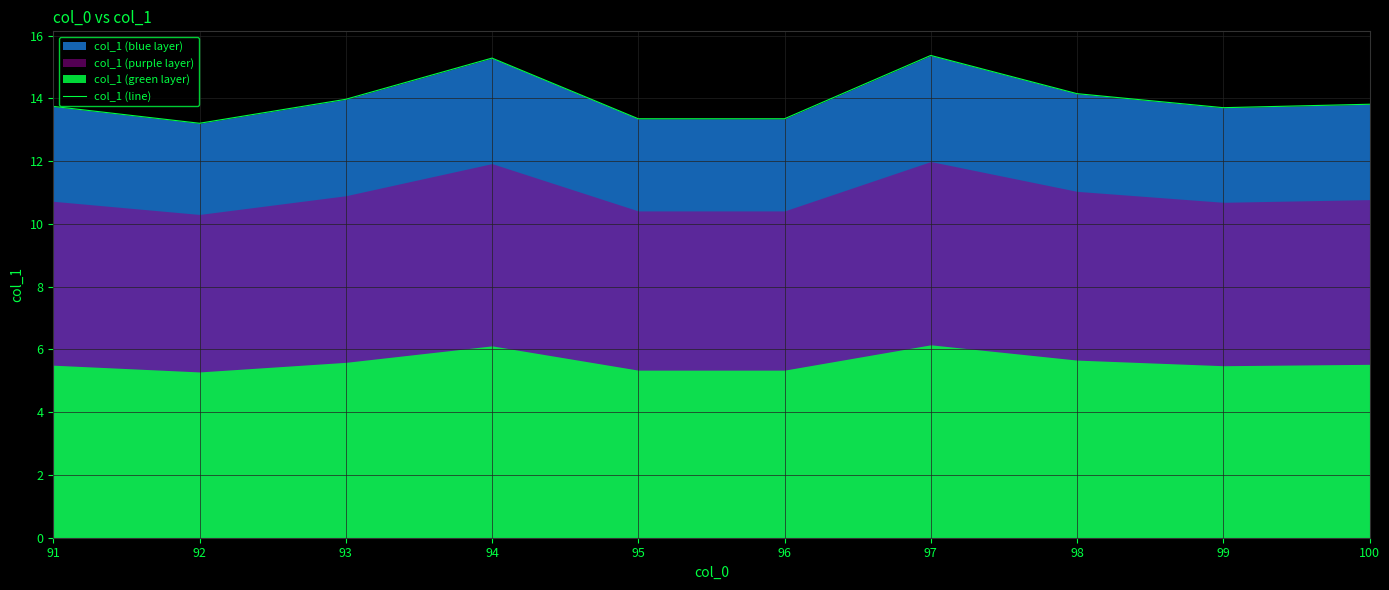

The value at 95 is 13.4. True or false?

True